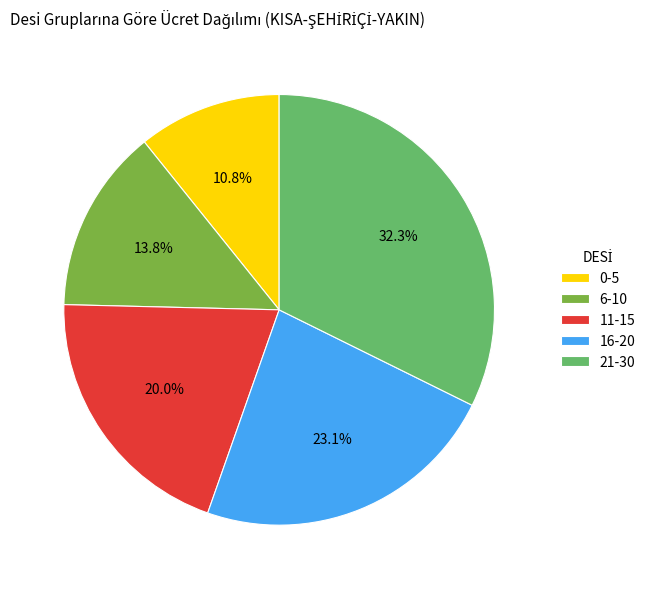

Does 11-15 represent more than half of the total?

No